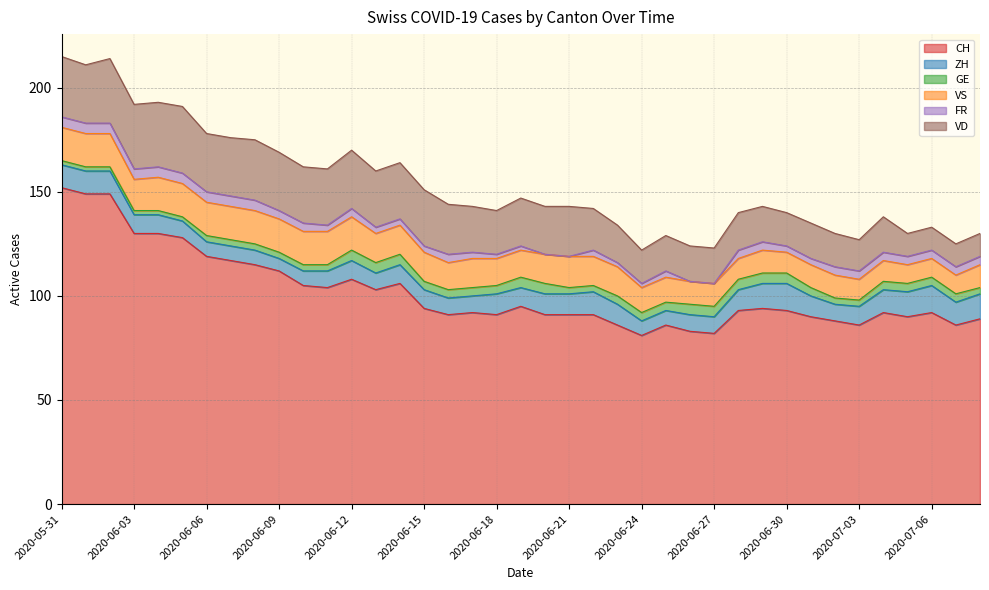

Does the chart have visible grid lines?

Yes